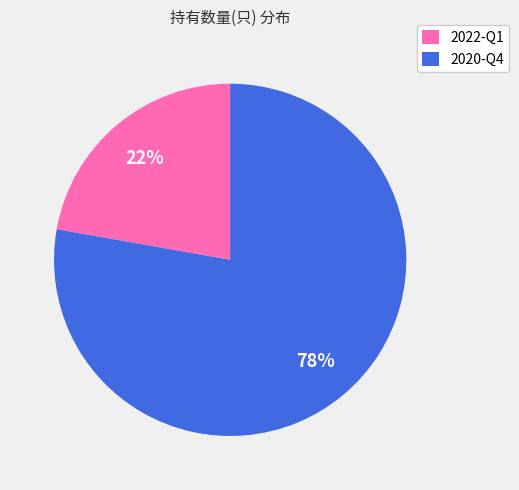

To the nearest percent, what percentage of the pie is 2020-Q4?

78%